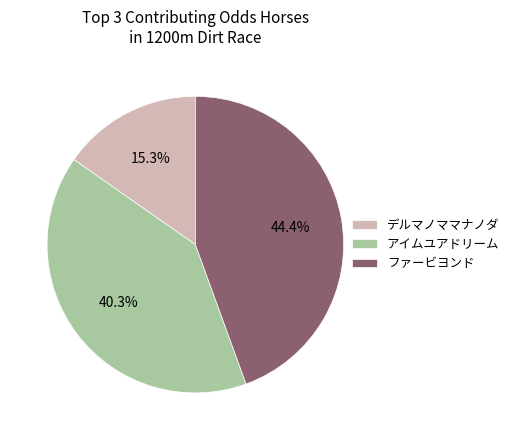

Rank the categories by value from highest to lowest.

ファービヨンド, アイムユアドリーム, デルマノママナノダ